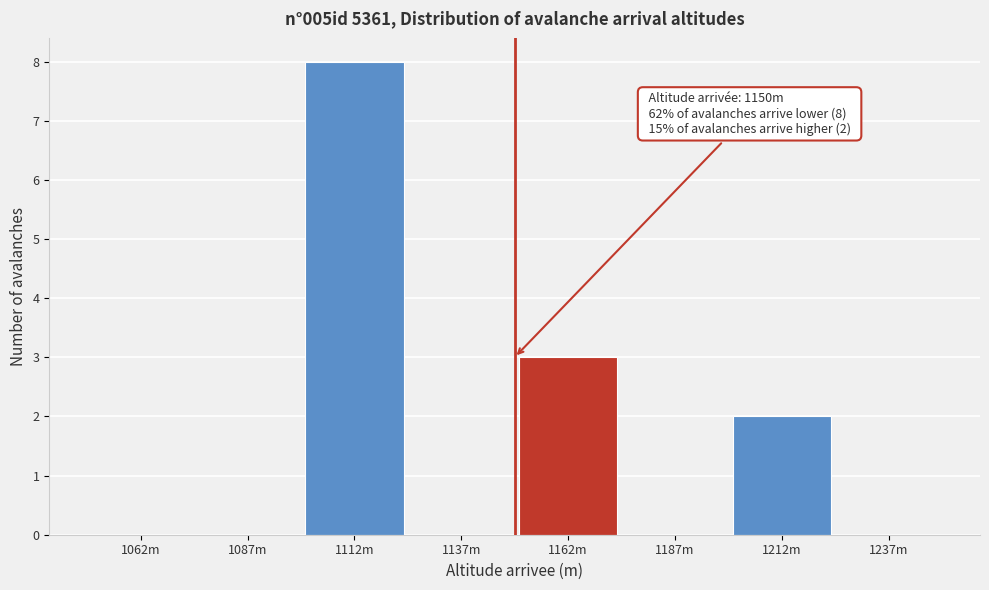

Is it true that the value at 1212m is 3?

False